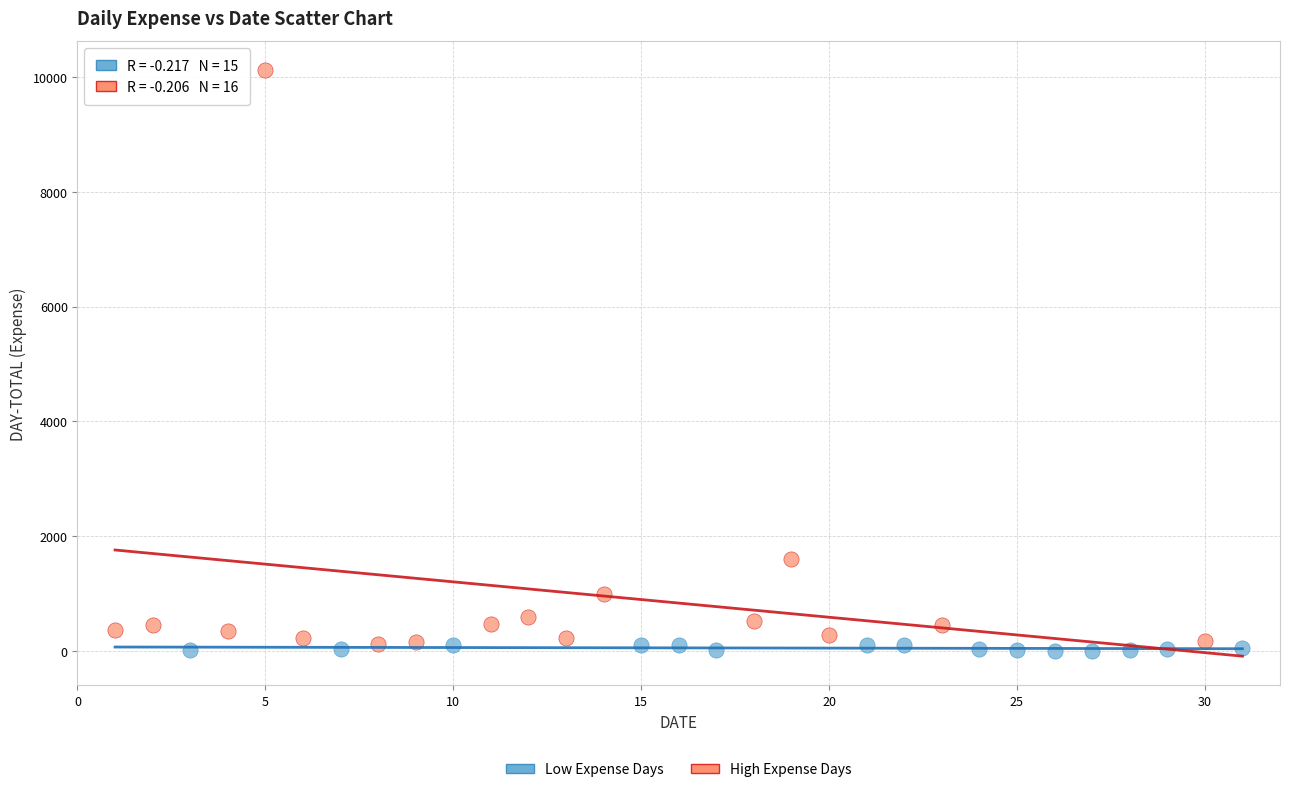

Which series has the largest Y range (max minus min)?

High Expense Days